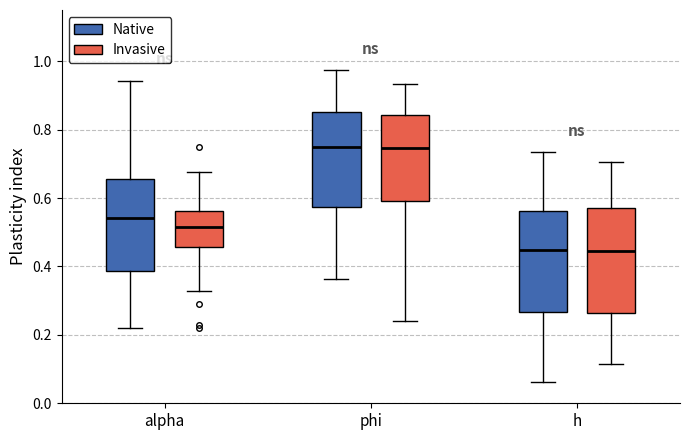

Reading left to right, transcribe this box plot: for each box, give where its median line is, the range the box spans, and where its two whiskers end, as read against the y-axis. The values are not printed on the chart, so give them approximately, as read against the axis.

alpha (Native): median 0.54, box 0.38 to 0.66, whiskers 0.22 to 0.94
alpha (Invasive): median 0.52, box 0.46 to 0.56, whiskers 0.32 to 0.68
phi (Native): median 0.76, box 0.58 to 0.86, whiskers 0.36 to 0.98
phi (Invasive): median 0.74, box 0.60 to 0.84, whiskers 0.24 to 0.94
h (Native): median 0.44, box 0.26 to 0.56, whiskers 0.06 to 0.74
h (Invasive): median 0.44, box 0.26 to 0.58, whiskers 0.12 to 0.70